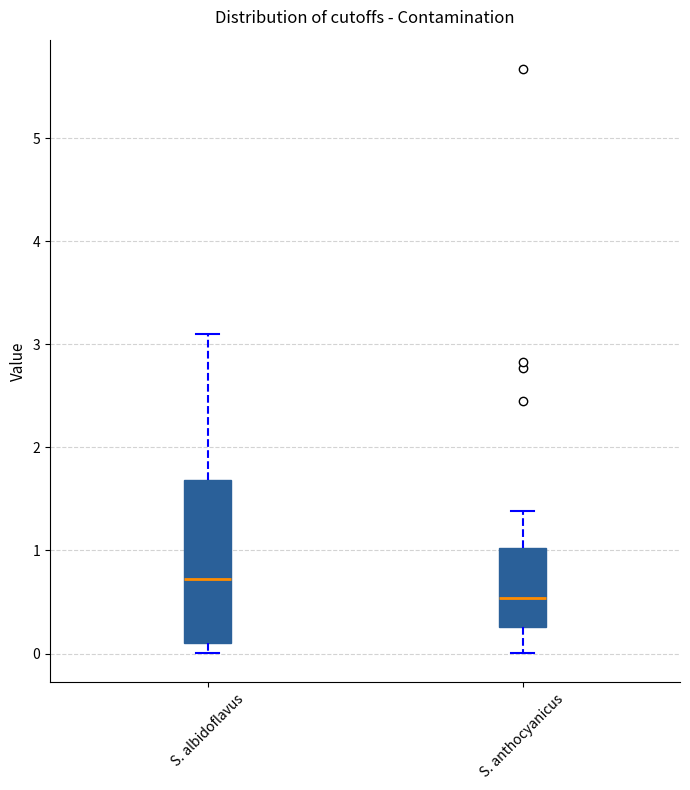

Reading left to right, transcribe this box plot: for each box, give where its median line is, the range the box spans, and where its two whiskers end, as read against the y-axis. The values are not printed on the chart, so give them approximately, as read against the axis.

S. albidoflavus: median 0.7, box 0.1 to 1.7, whiskers 0.0 to 3.1
S. anthocyanicus: median 0.5, box 0.3 to 1.0, whiskers 0.0 to 1.4